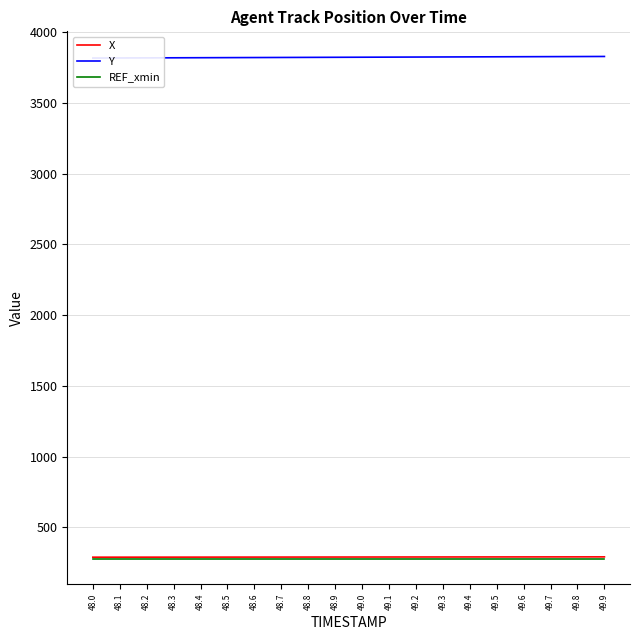

How many categories are shown in the chart?

20